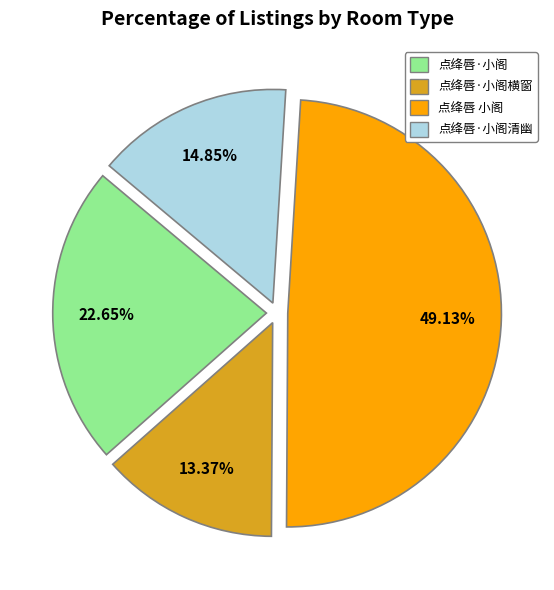

What is the ratio of the value at 点绛唇·小阁 to the value at 点绛唇 小阁?

0.5